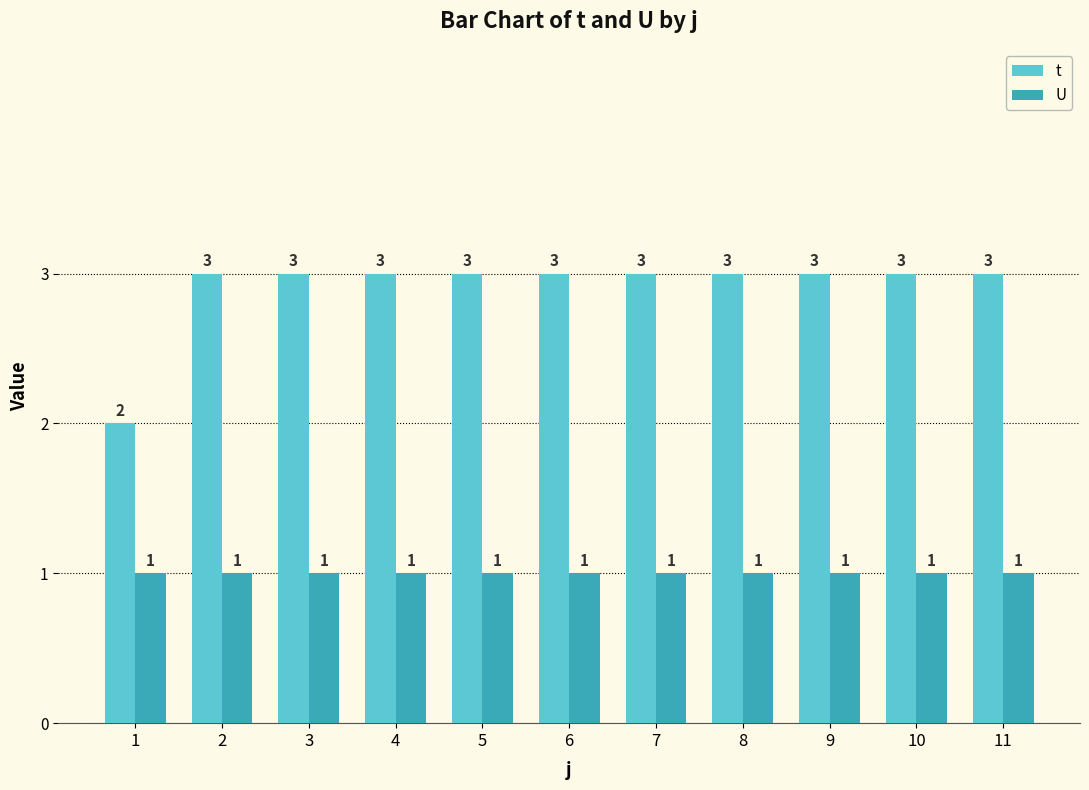

Which category has the lowest value in the t series?

1